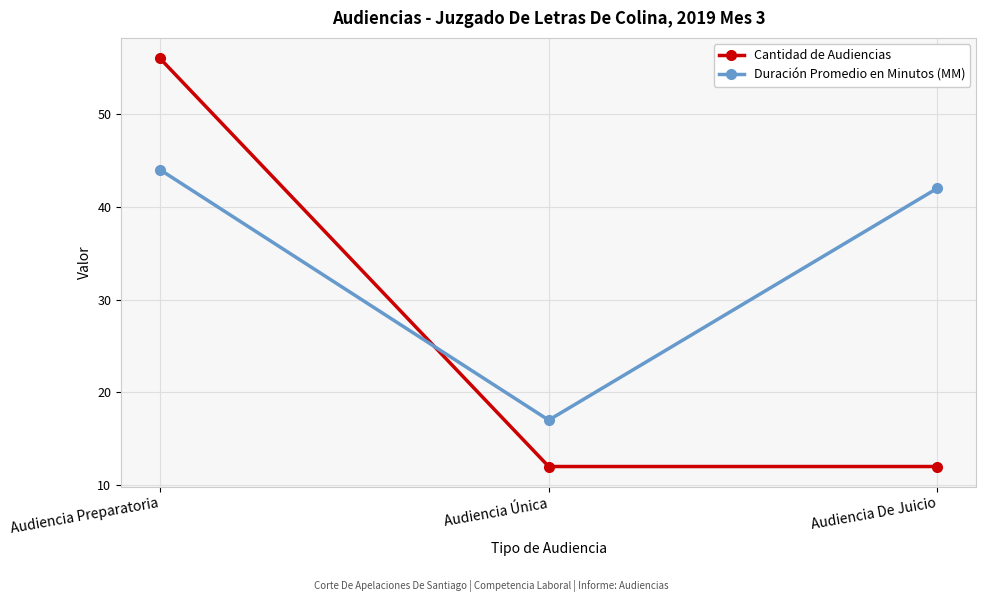

What is the lowest value of the Duración Promedio en Minutos (MM) series?

17